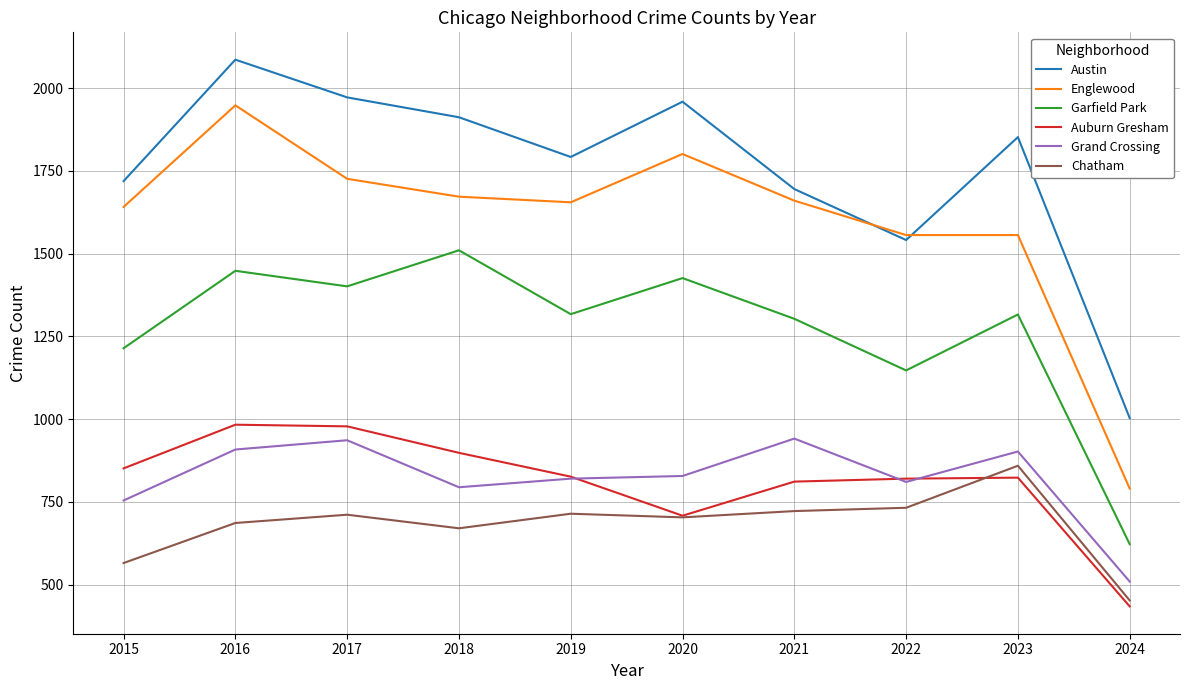

Between 2016 and 2018, which series saw the biggest shift?

Englewood